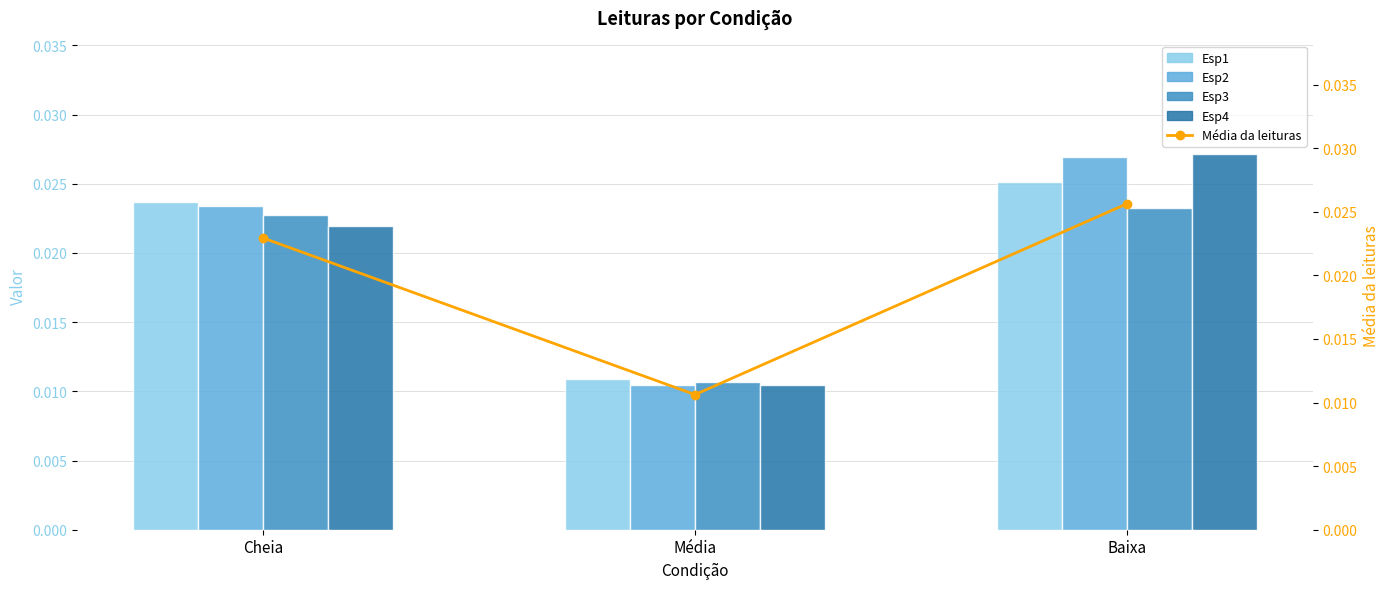

What is the label of the 1st bar from the right?

Baixa